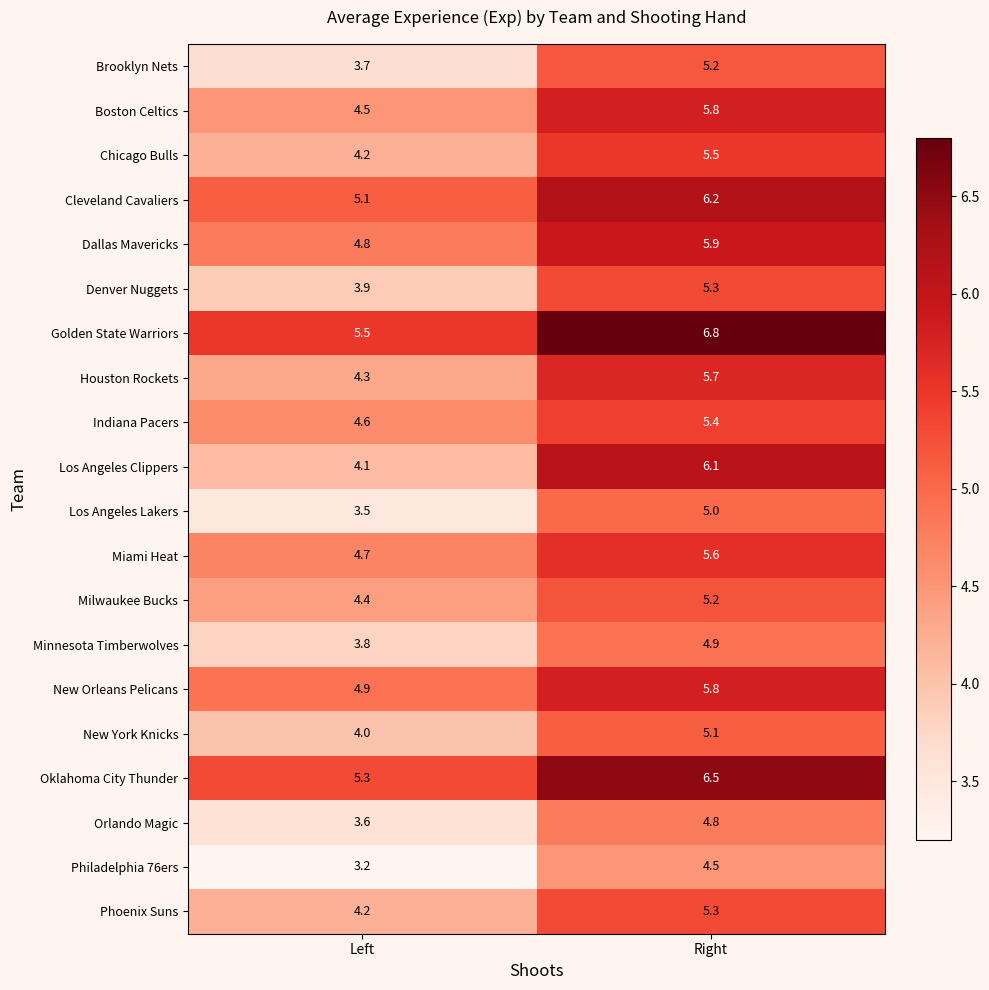

At which category is the sum across all series the highest?

Right